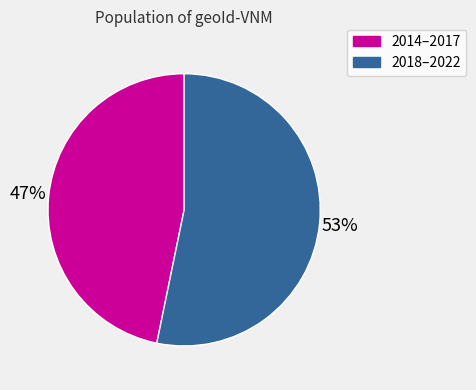

To the nearest percent, what is the difference between the largest and smallest slice percentages?

6%